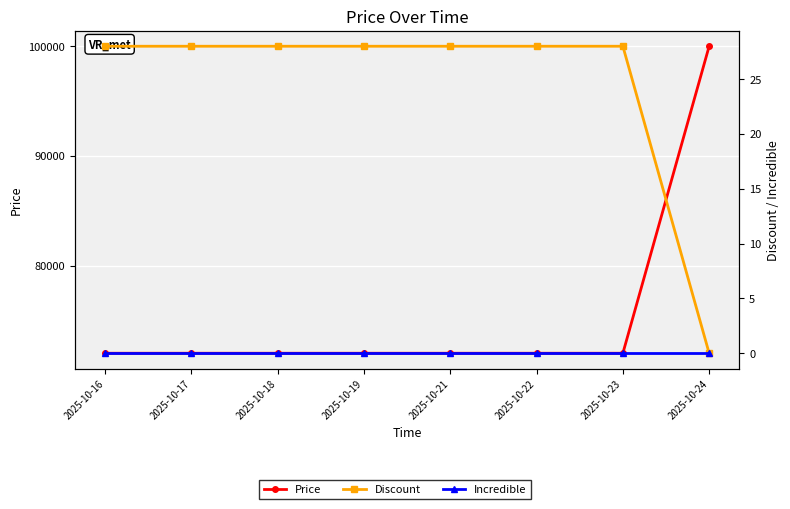

At how many categories does at least one series exceed 44420?

8